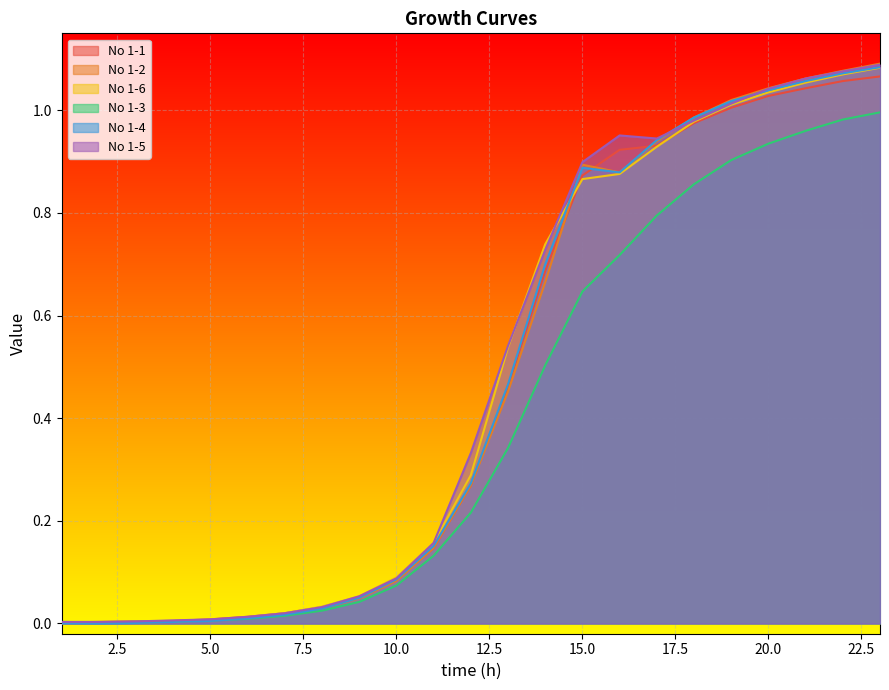

Which series has the largest range (max minus min)?

No 1-2